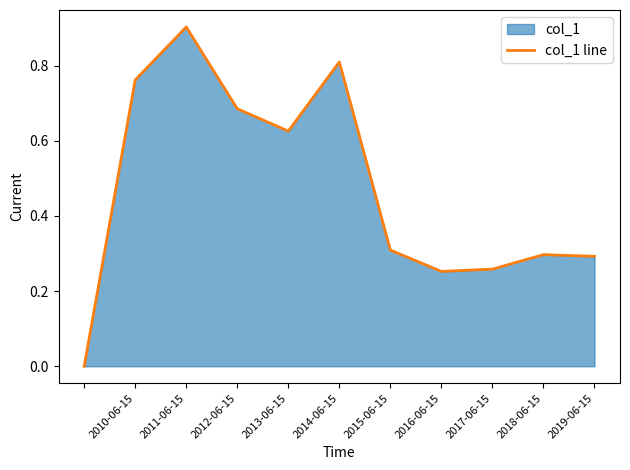

What is the approximate value at 2011-06-15?

0.9